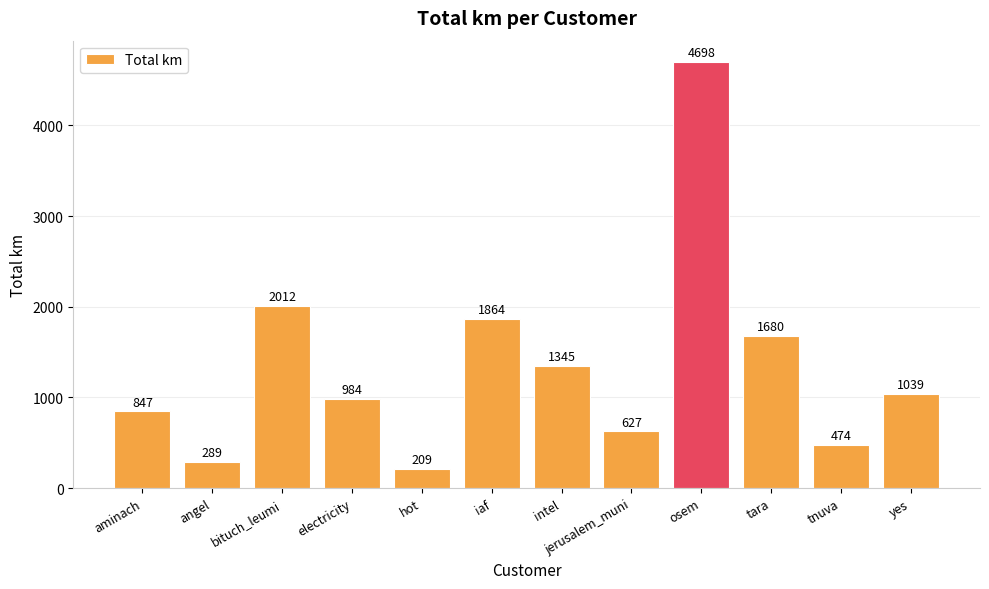

What is the label of the 12th bar from the left?

yes